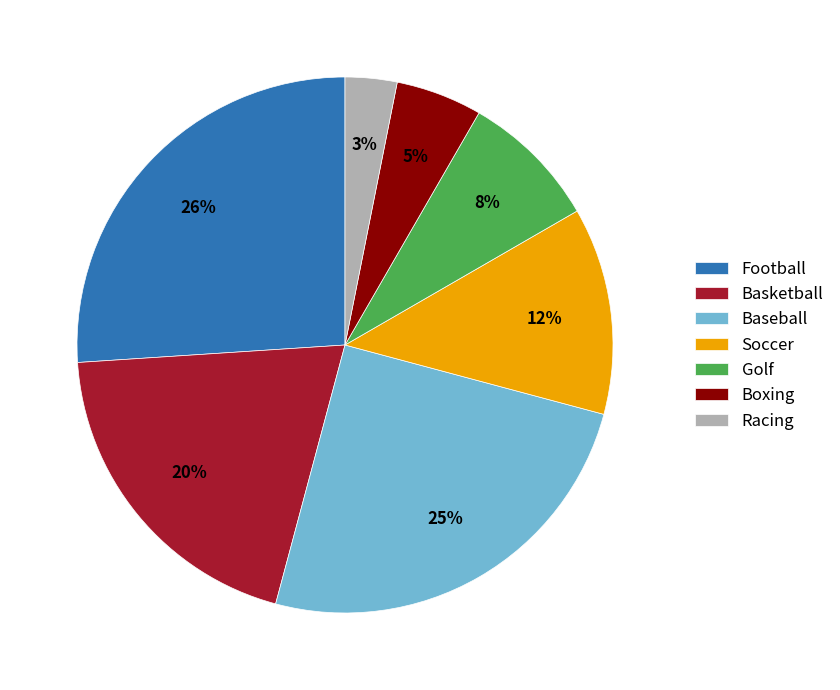

To the nearest percent, what is the combined percentage of Boxing and Baseball?

30%